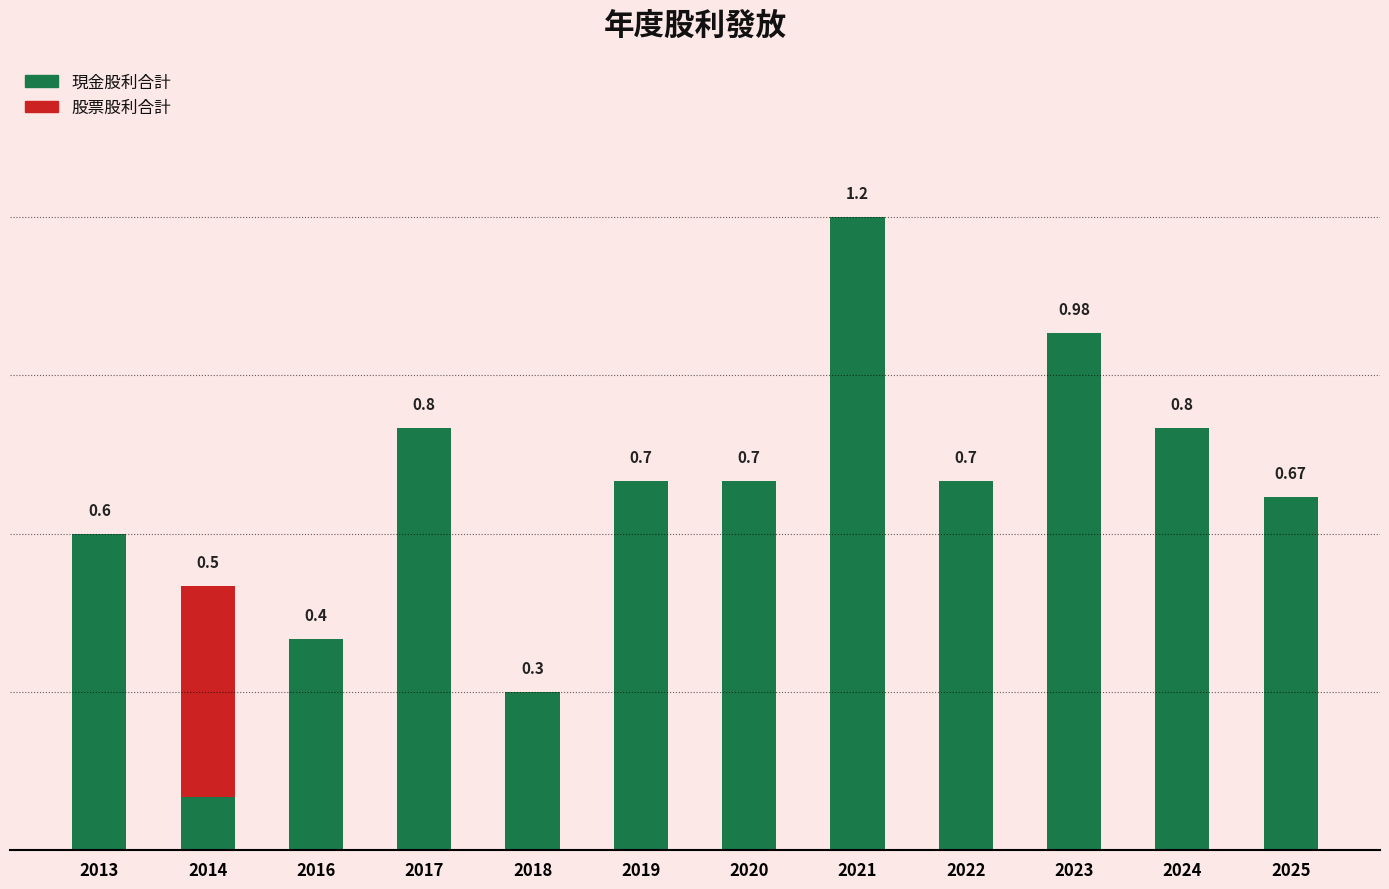

What is the average value of the 現金股利合計 series?

0.7